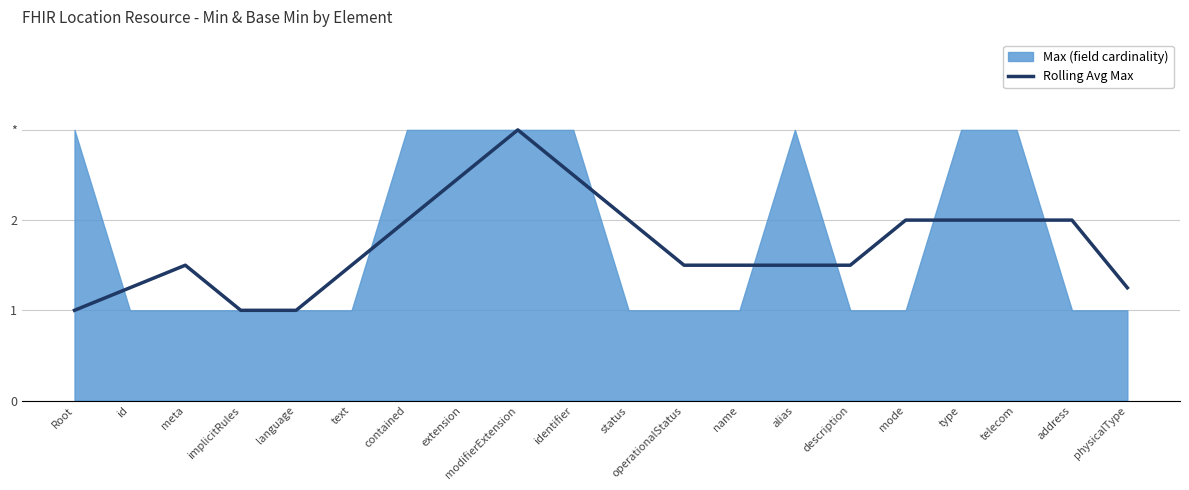

Count the values in the range 1 to 2.

17